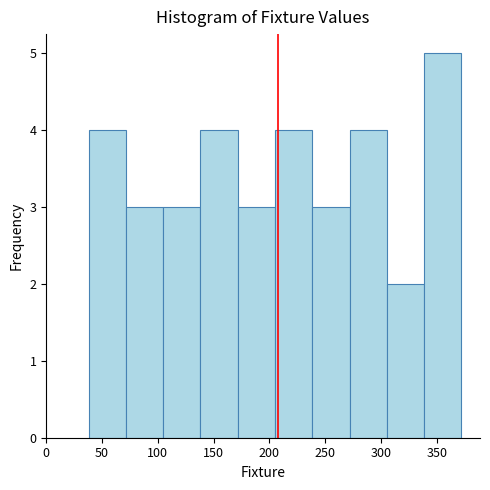

Reading left to right, list every bar in this chart as the range it spans on the x-axis followed by its height. Neither the bar edges nor the heights are printed on the chart, so give them approximately, as read against the axes.

40 to 70: 4
70 to 105: 3
105 to 140: 3
140 to 170: 4
170 to 205: 3
205 to 240: 4
240 to 270: 3
270 to 305: 4
305 to 340: 2
340 to 370: 5